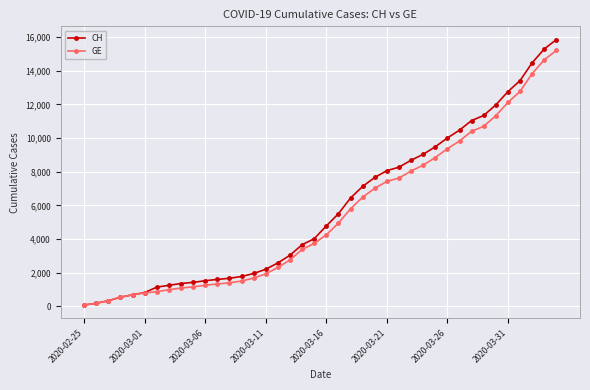

Which series has the largest range (max minus min)?

CH